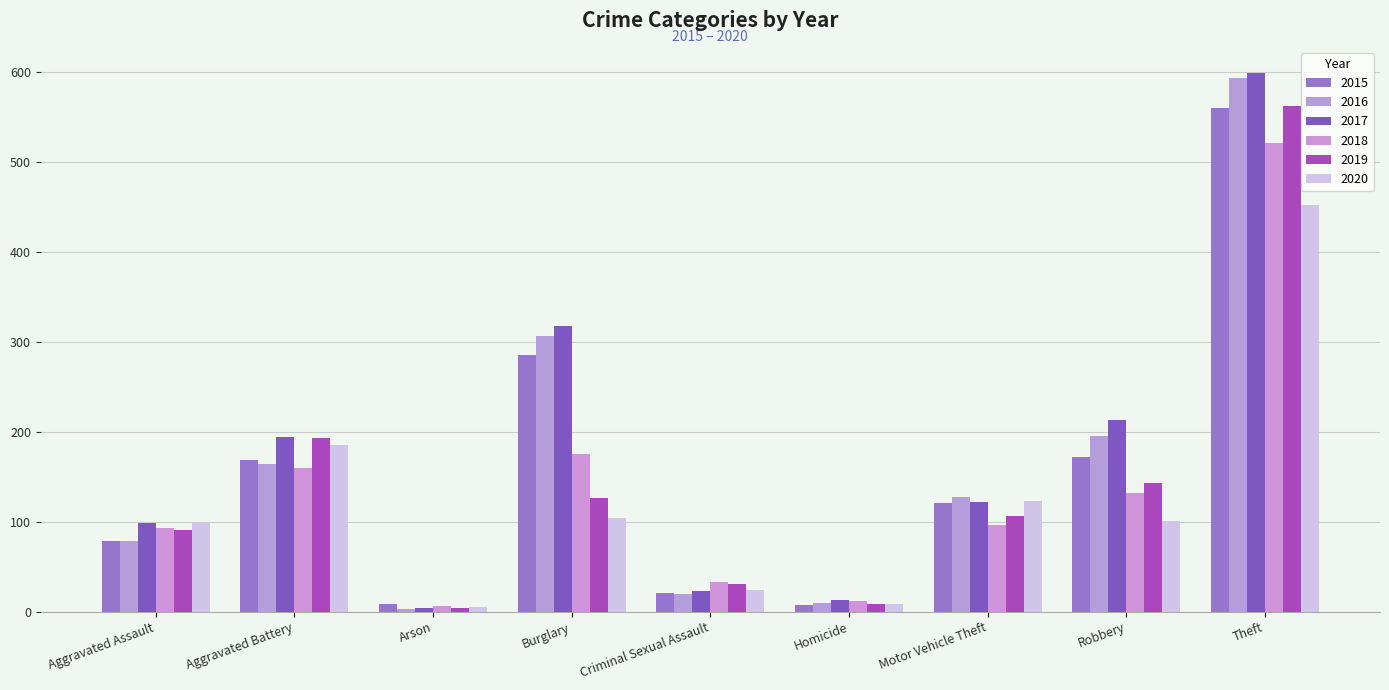

What are all the series names shown in the legend?

2015, 2016, 2017, 2018, 2019, 2020